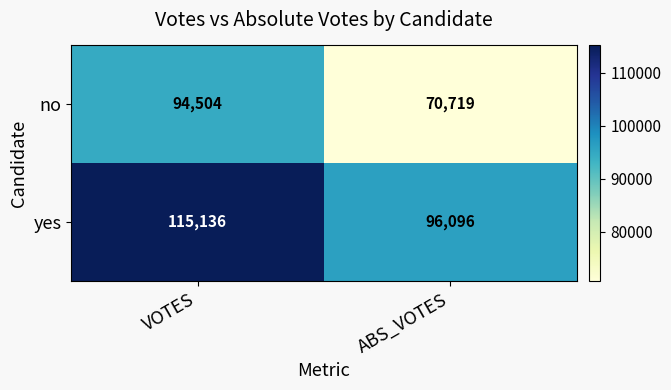

Reading left to right, list all the values displayed in this chart.

no: 94504	70719
yes: 115136	96096